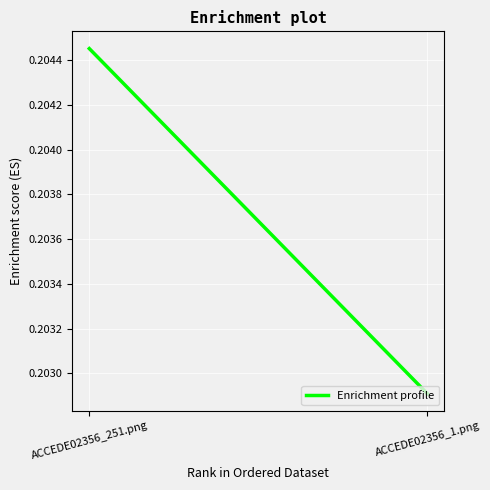

At which category does the chart reach its minimum across all series?

ACCEDE02356_1.png